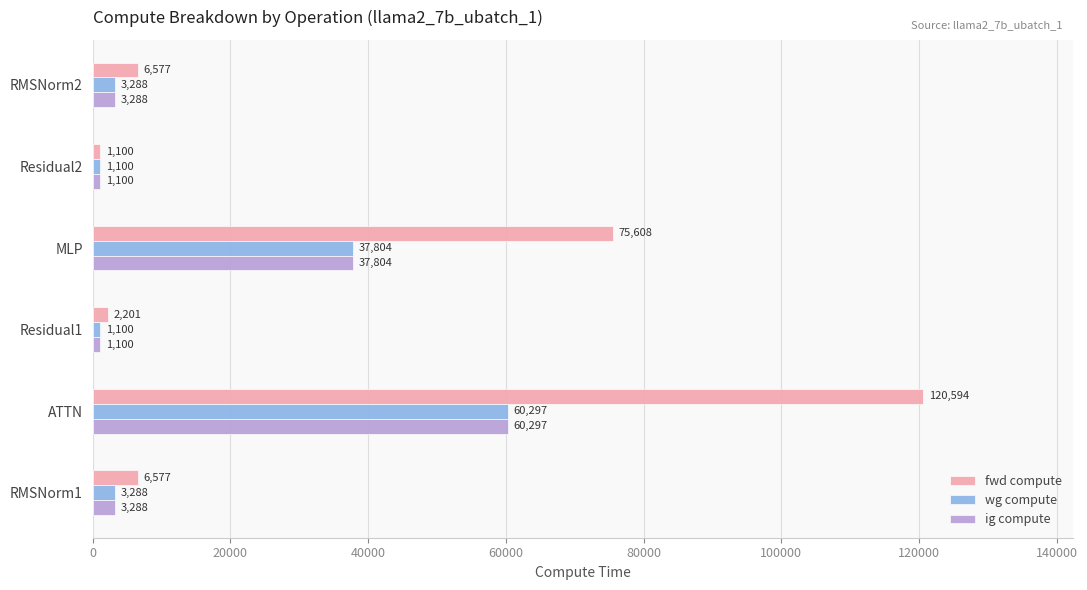

Which series has the largest range (max minus min)?

fwd compute